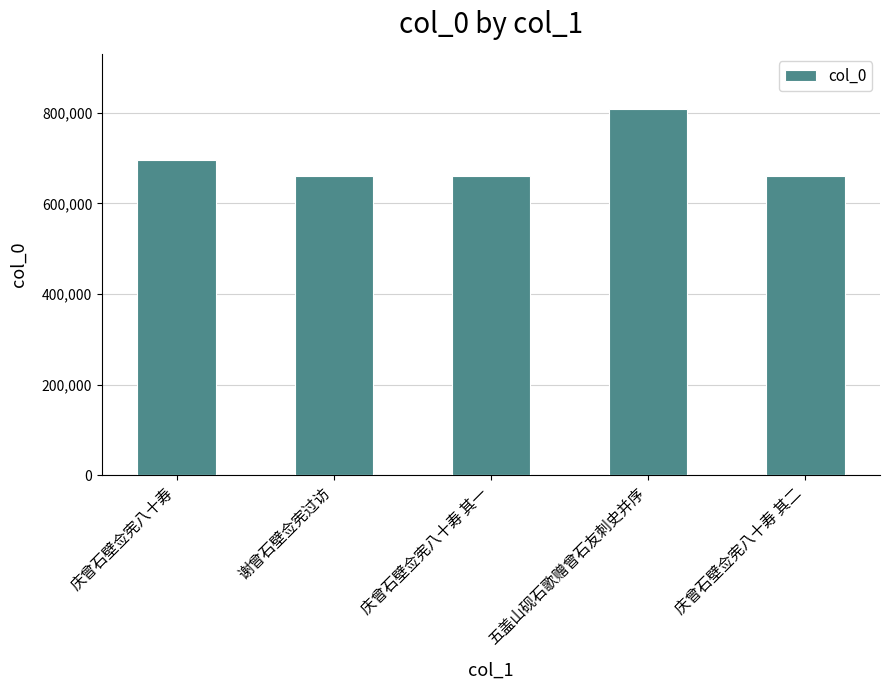

What is the sum of all values?

3488537